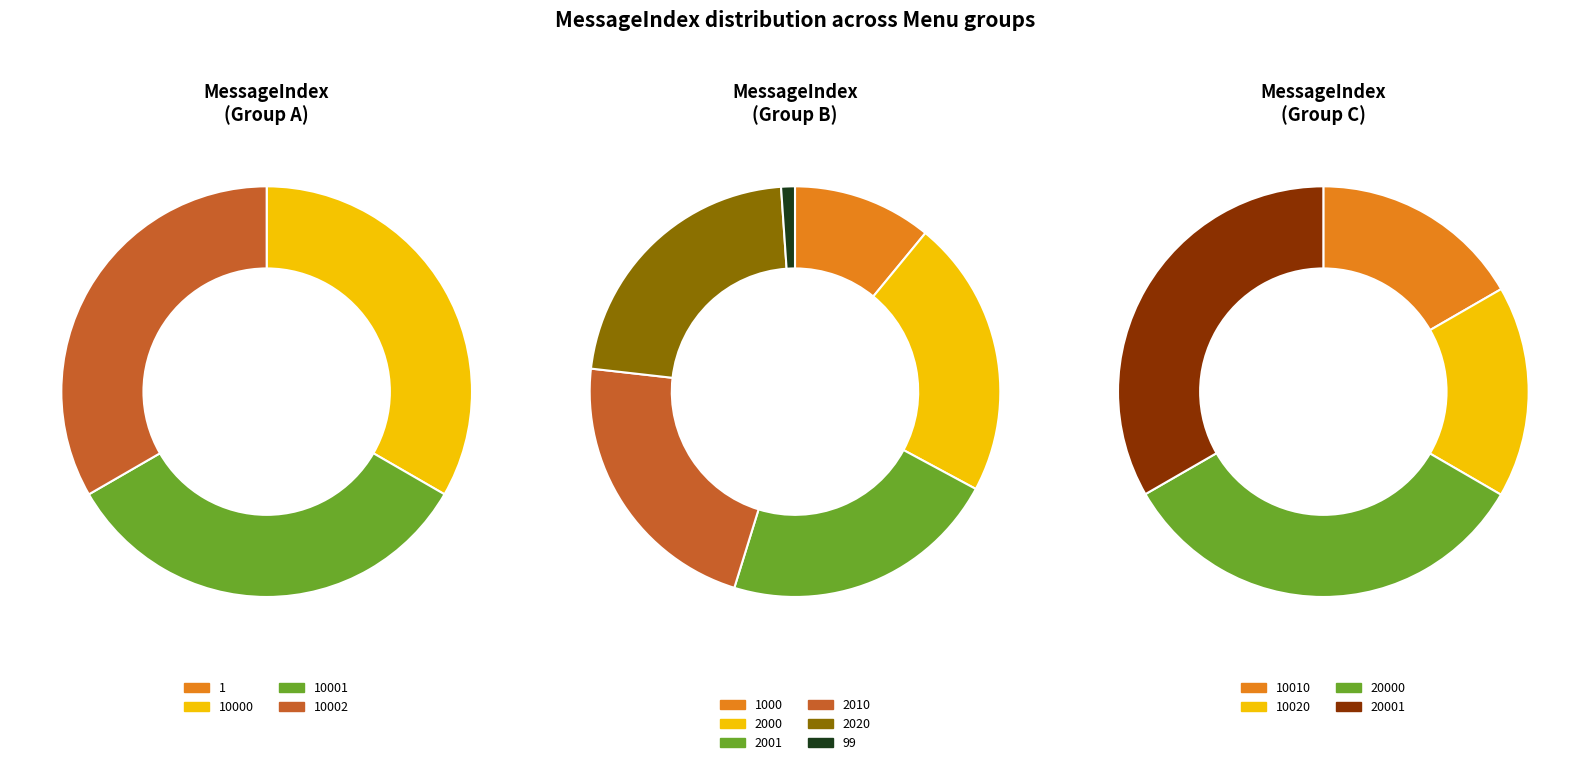

Rank the categories by Menu0 value from highest to lowest.

20000, 10000, 2000, 1, 10001, 10002, 10010, 10020, 1000, 2001, 2010, 2020, 20001, 99